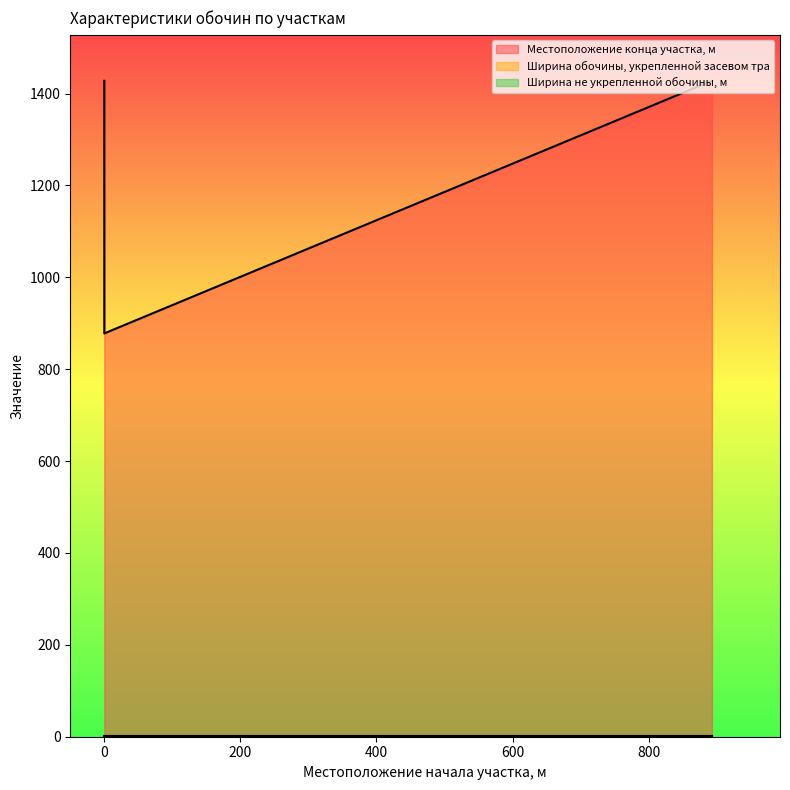

What is the lowest value of the Ширина обочины, укрепленной засевом тра series?

2